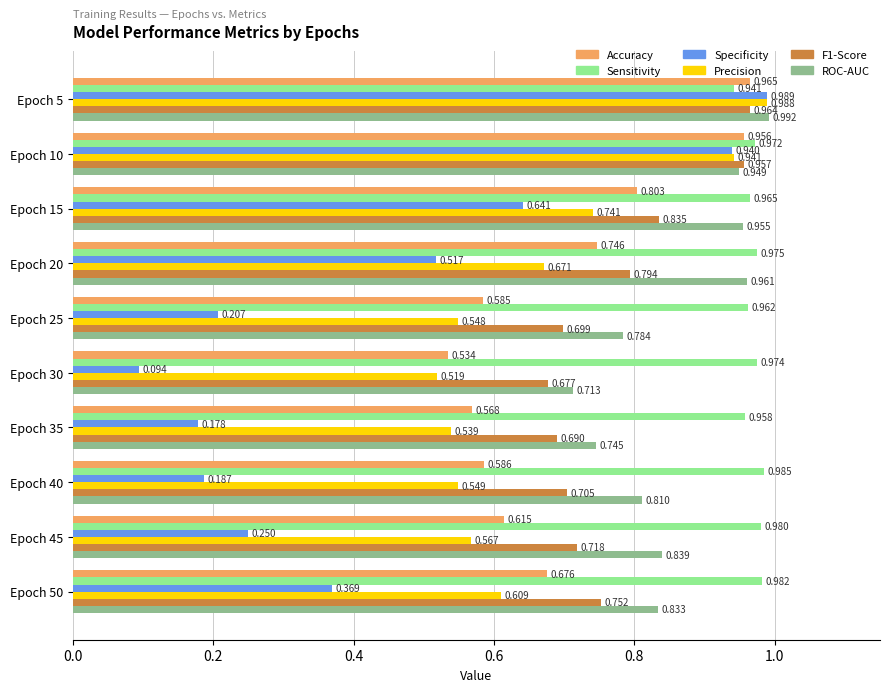

Which series has the widest spread of values?

Specificity